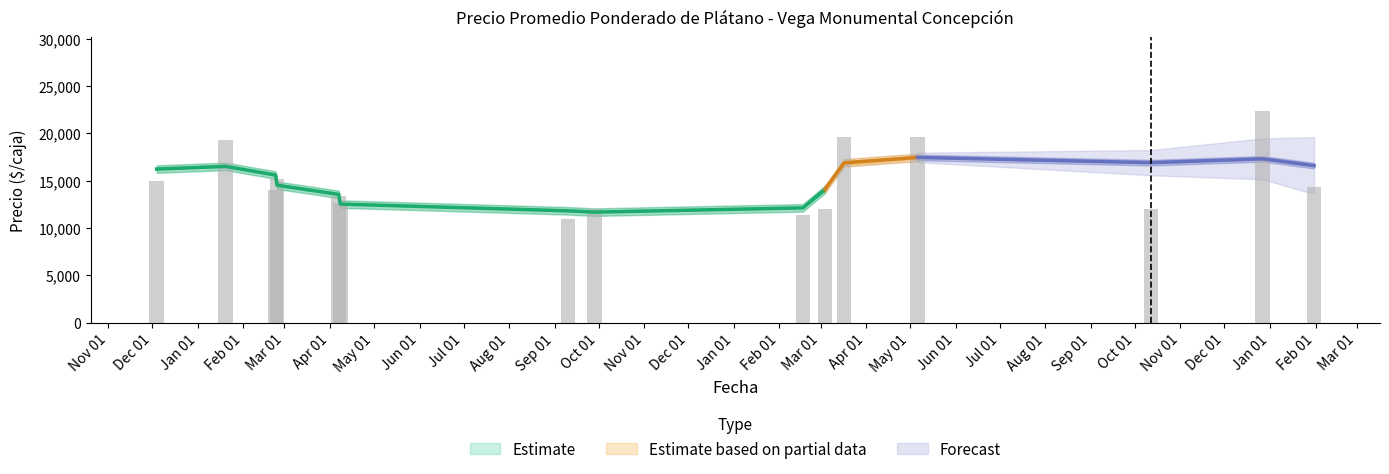

True or false: Precio promedio ponderado has a value of 17363 at 14.

False